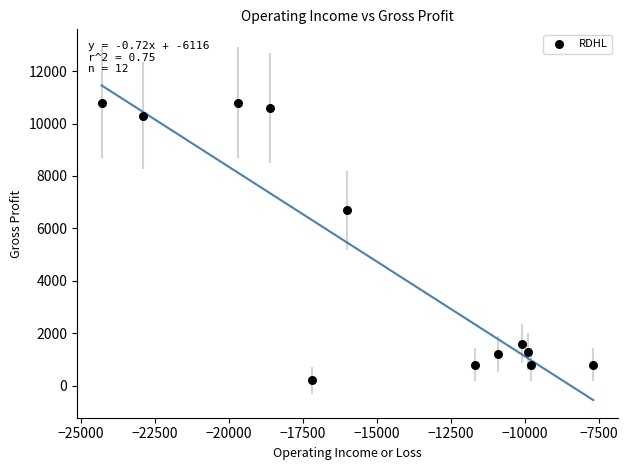

What Y value in the scatter plot is closest to 5500?

6700